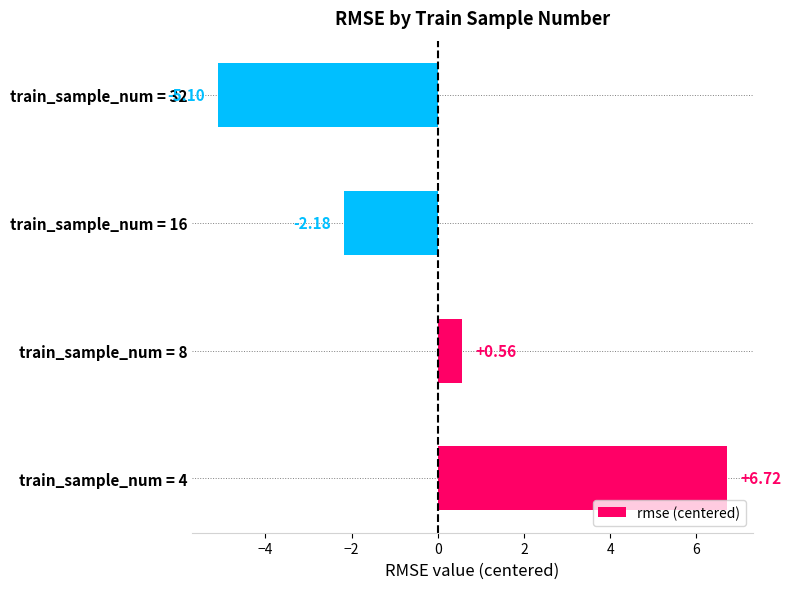

Which has a higher value, train_sample_num = 8 or train_sample_num = 32?

train_sample_num = 8